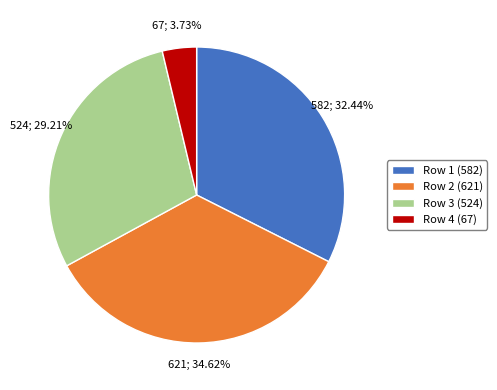

What is the smallest slice in the pie chart?

Row 4 (67)